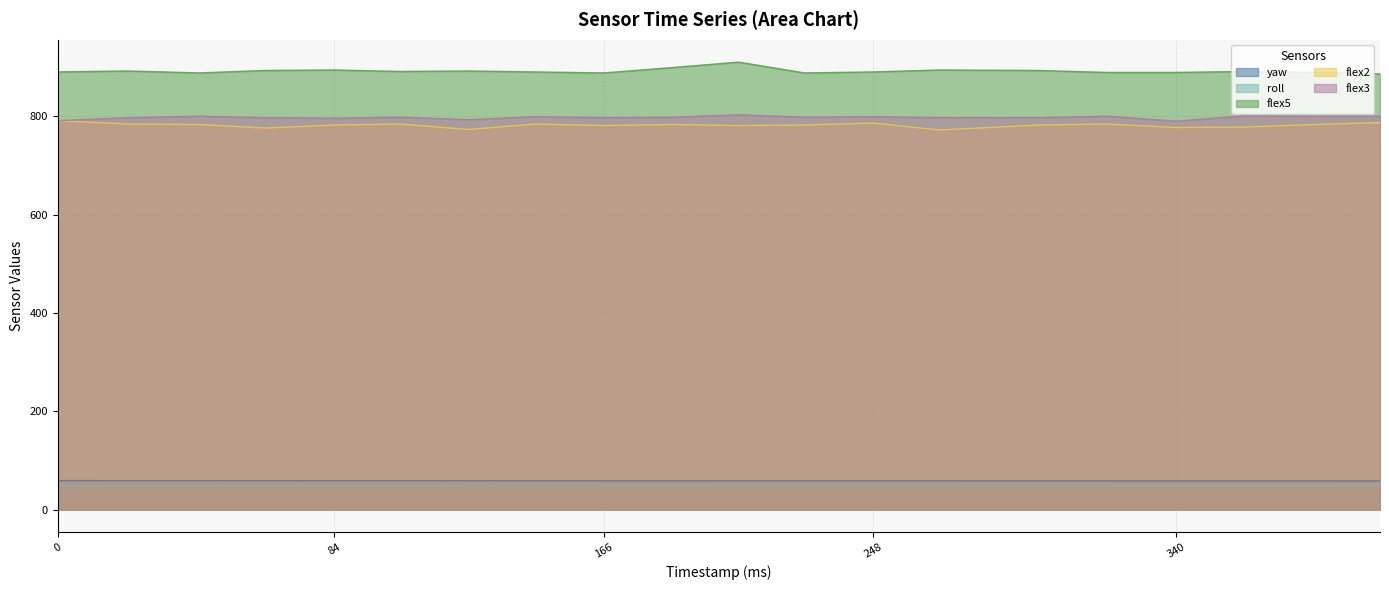

At which category does flex3 reach its first local peak?

43